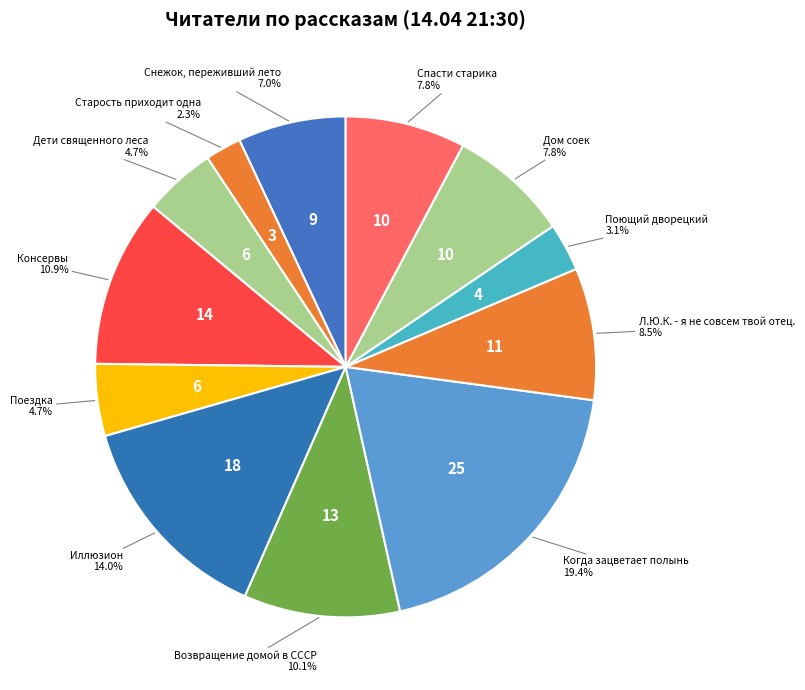

How many segments does this pie chart have?

12